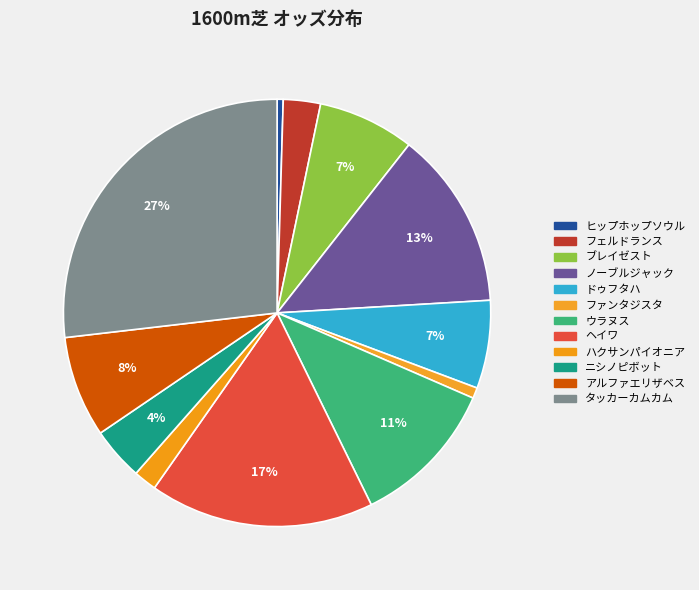

To the nearest percent, what is the difference between the largest and smallest slice percentages?

26%